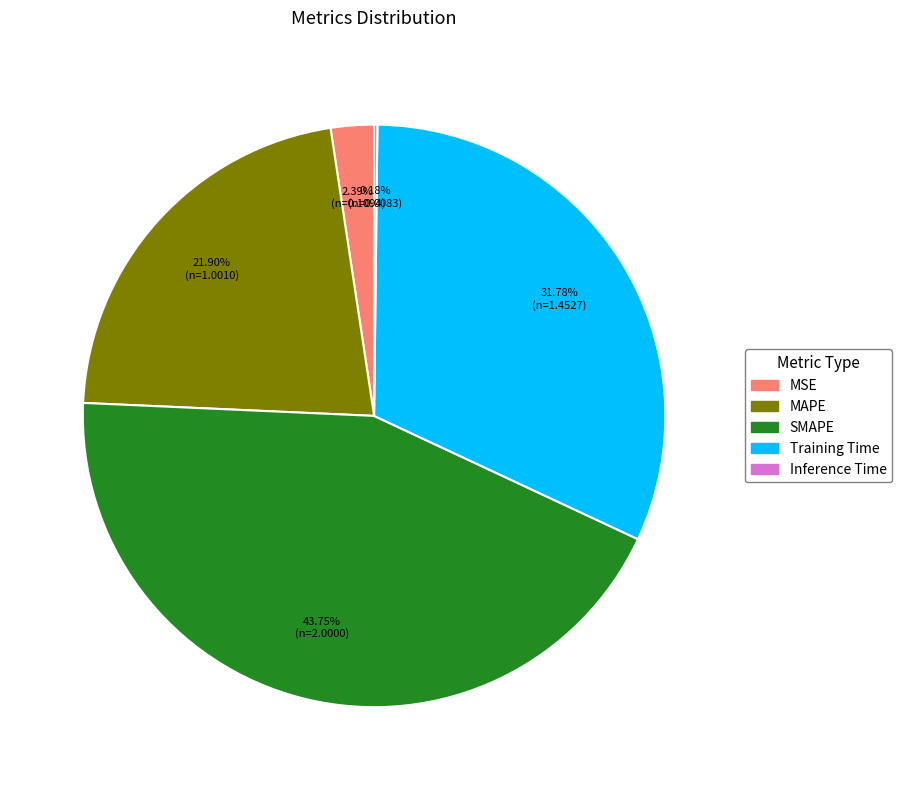

Which category has the biggest portion of the pie?

SMAPE